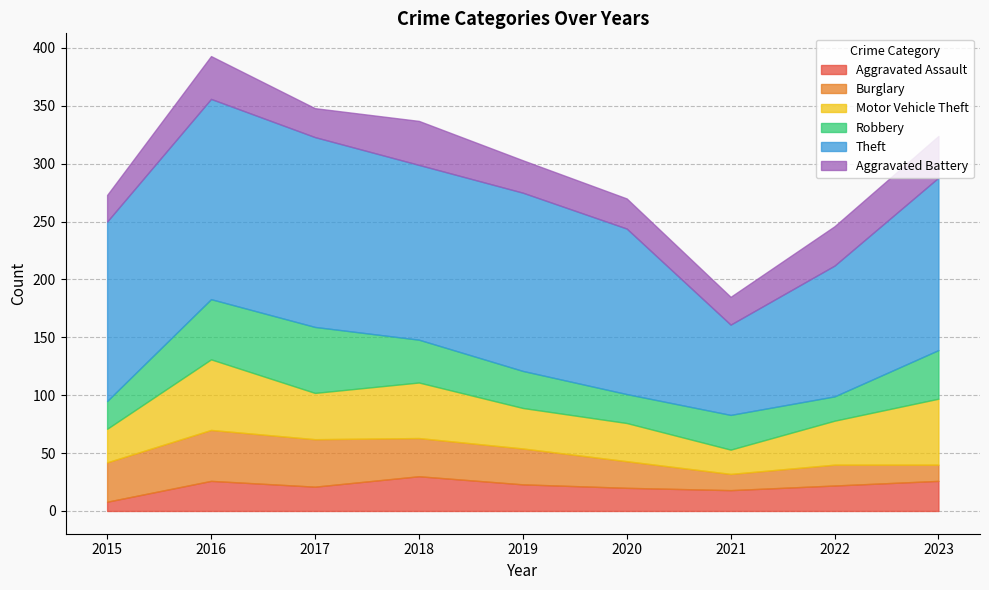

At which label does Theft reach its minimum?

2021